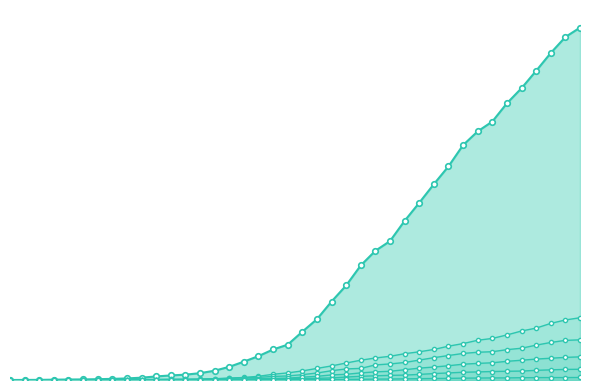

What is the approximate value of GR at 2020-03-24?

343